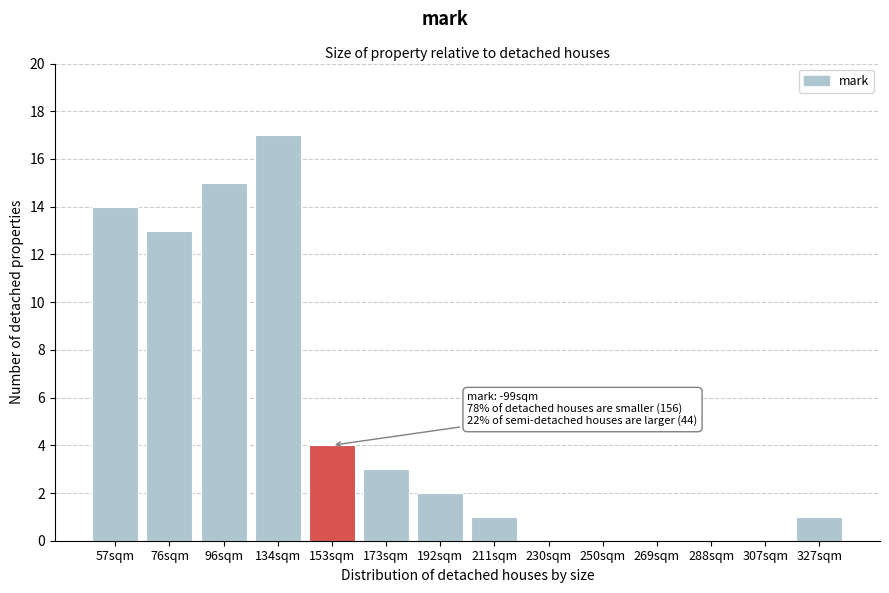

Reading left to right, extract all data points from this chart.

57sqm=14	76sqm=13	96sqm=15	134sqm=17	153sqm=4	173sqm=3	192sqm=2	211sqm=1	230sqm=0	250sqm=0	269sqm=0	288sqm=0	307sqm=0	327sqm=1